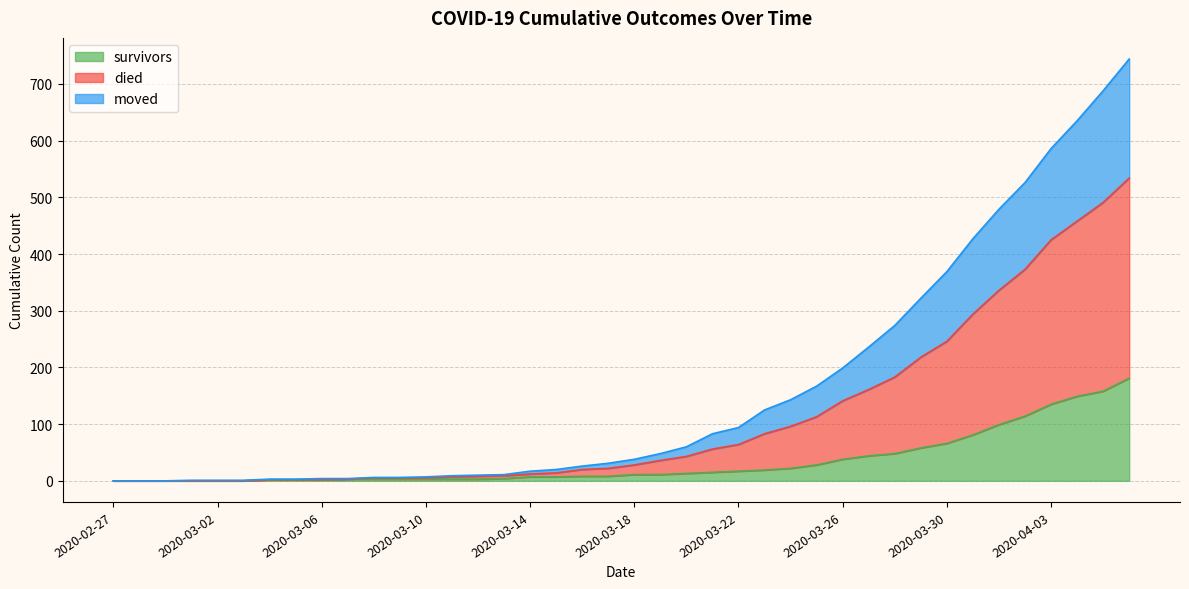

Is it true that survivors equals 2 at 2020-03-04?

True